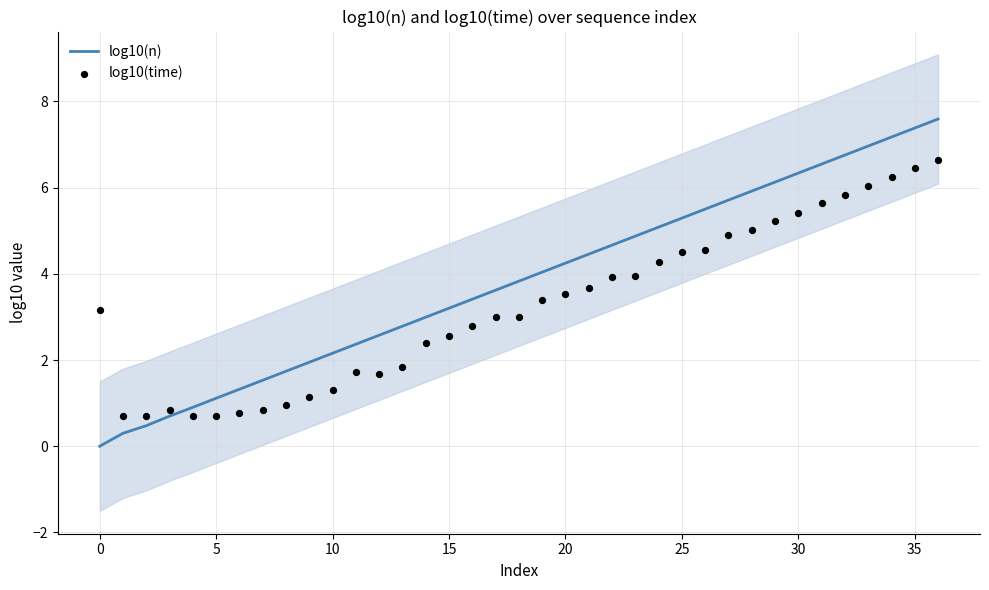

Is the value of log10(time) at 27 greater than the value of log10(n) at 21?

Yes